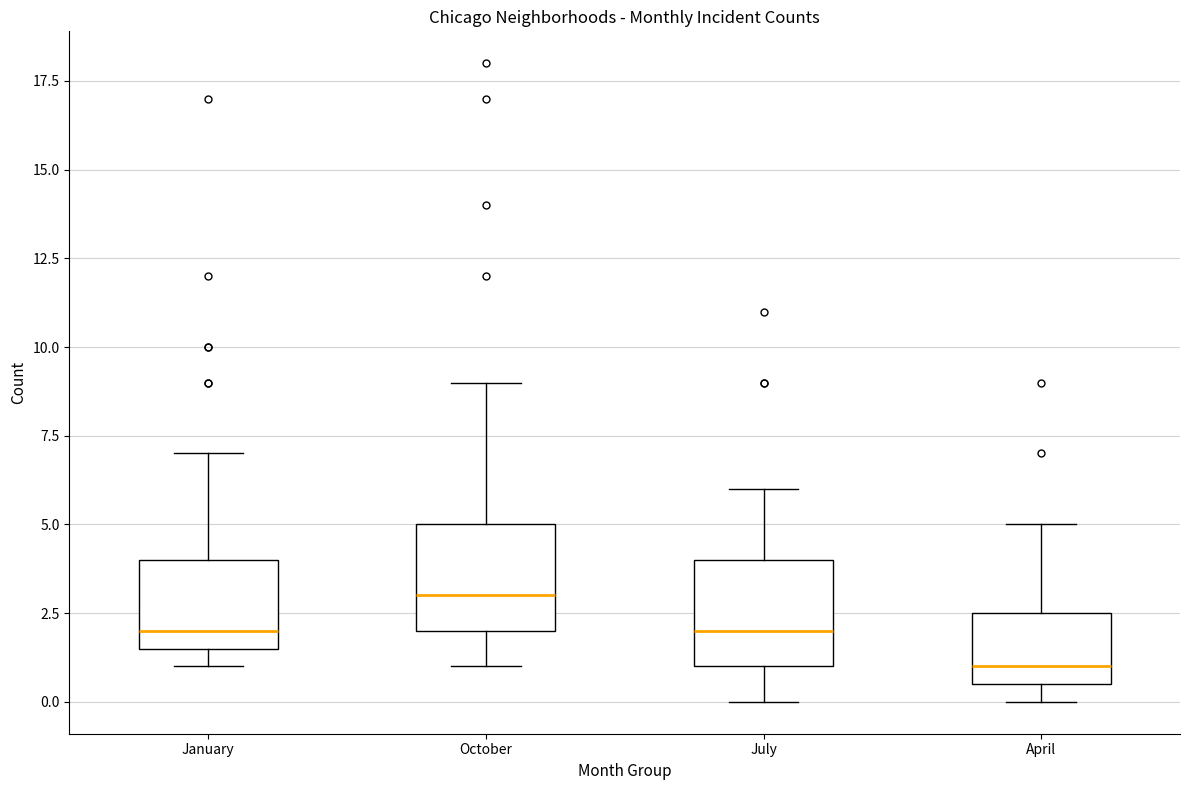

Where does the upper whisker of the box for July end on the y-axis? The values are not printed on the chart, so give them approximately, as read against the axis.

6.0